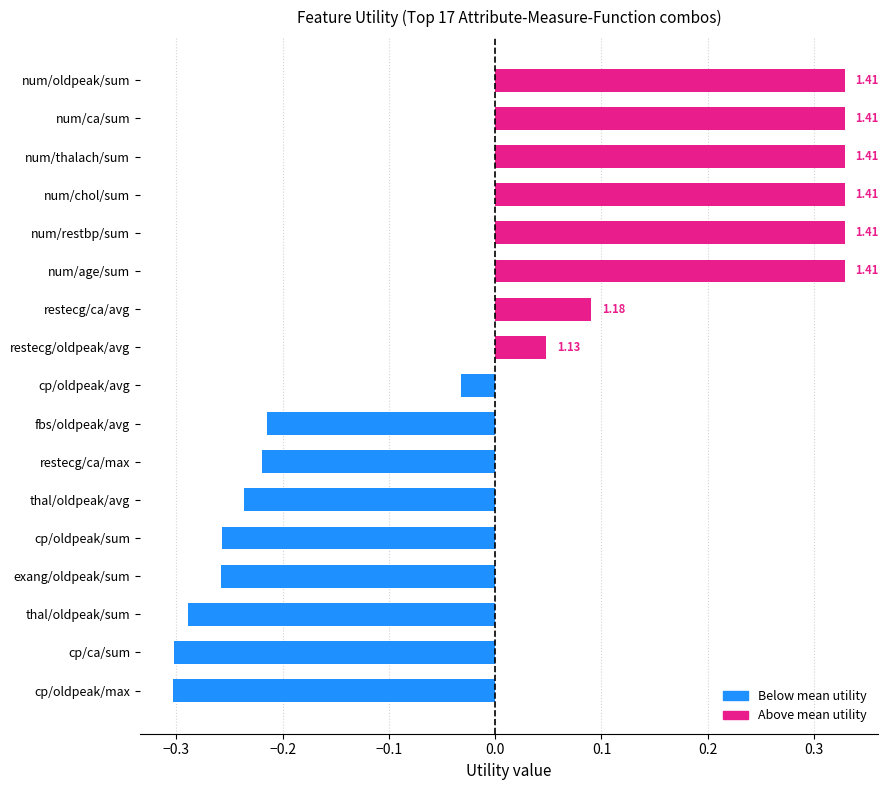

Does the chart contain any negative values?

Yes